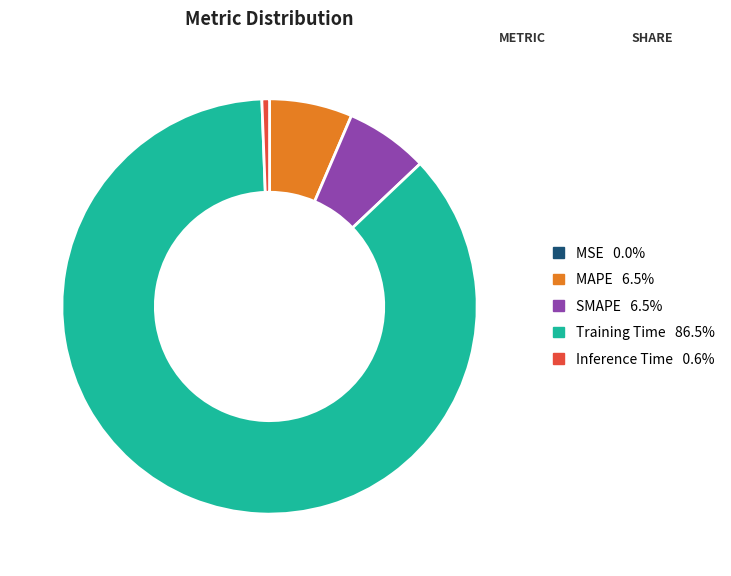

Which slice is the largest?

Training Time